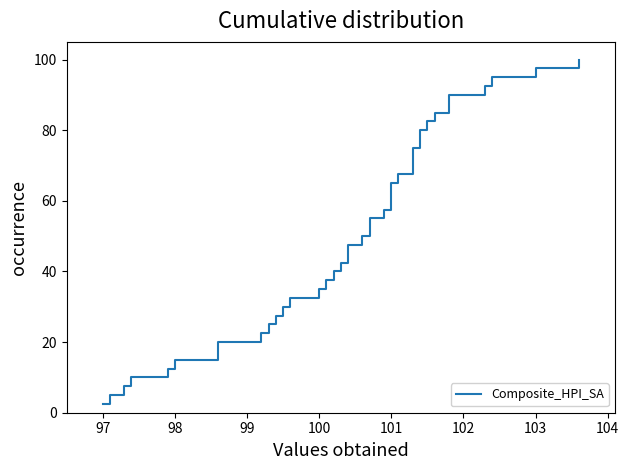

True or false: the data shows 96.9 at 101.

False